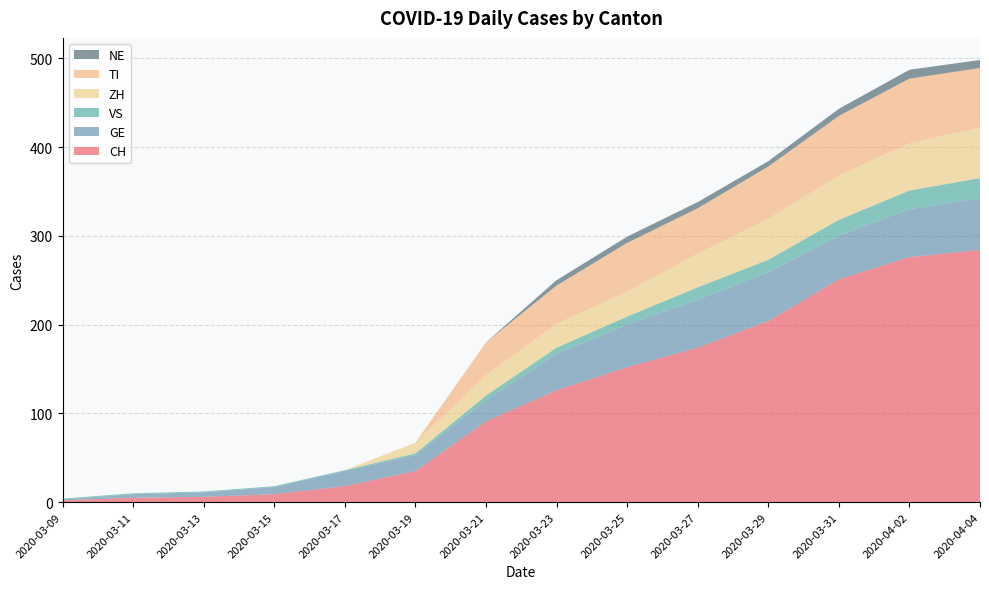

Reading left to right, list all the values displayed in this chart.

CH: 2	5	6	9	18	35	91	126	152	174	204	251	276	284
GE: 1	4	5	8	17	18	24	41	48	54	55	49	54	58
VS: 1	1	1	1	1	2	5	7	9	14	14	18	21	23
ZH: 0	0	0	0	0	12	23	27	28	38	46	50	53	57
TI: 0	0	0	0	0	0	37	43	55	51	59	67	73	67
NE: 0	0	0	0	0	0	0	6	7	7	6	8	10	9